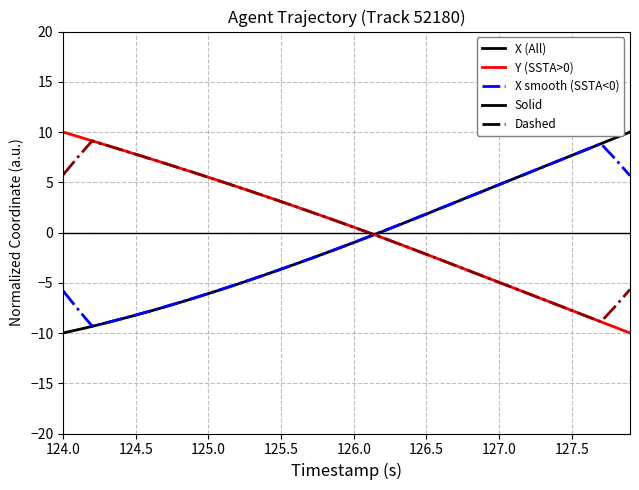

What is the maximum value shown in the chart?

10.0